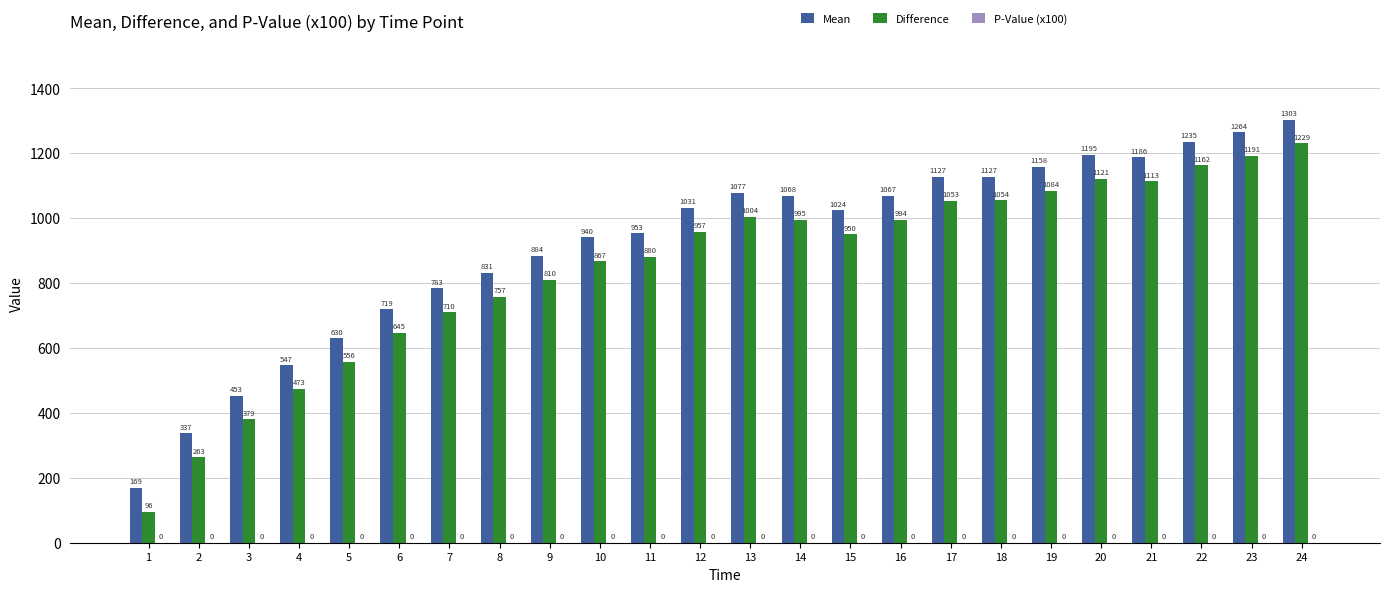

At which category is the sum across all series the highest?

24